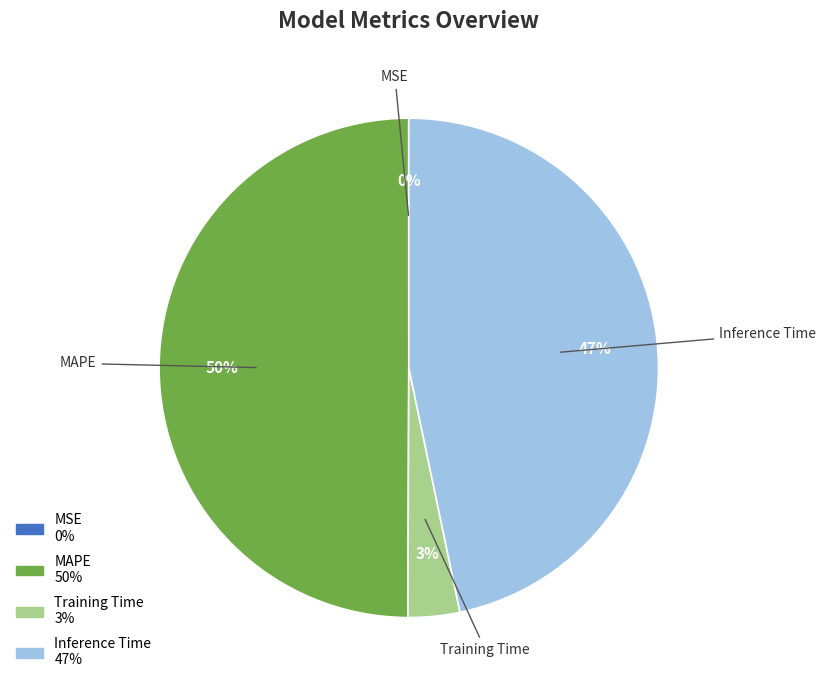

Does Inference Time account for over 50% of the chart?

No